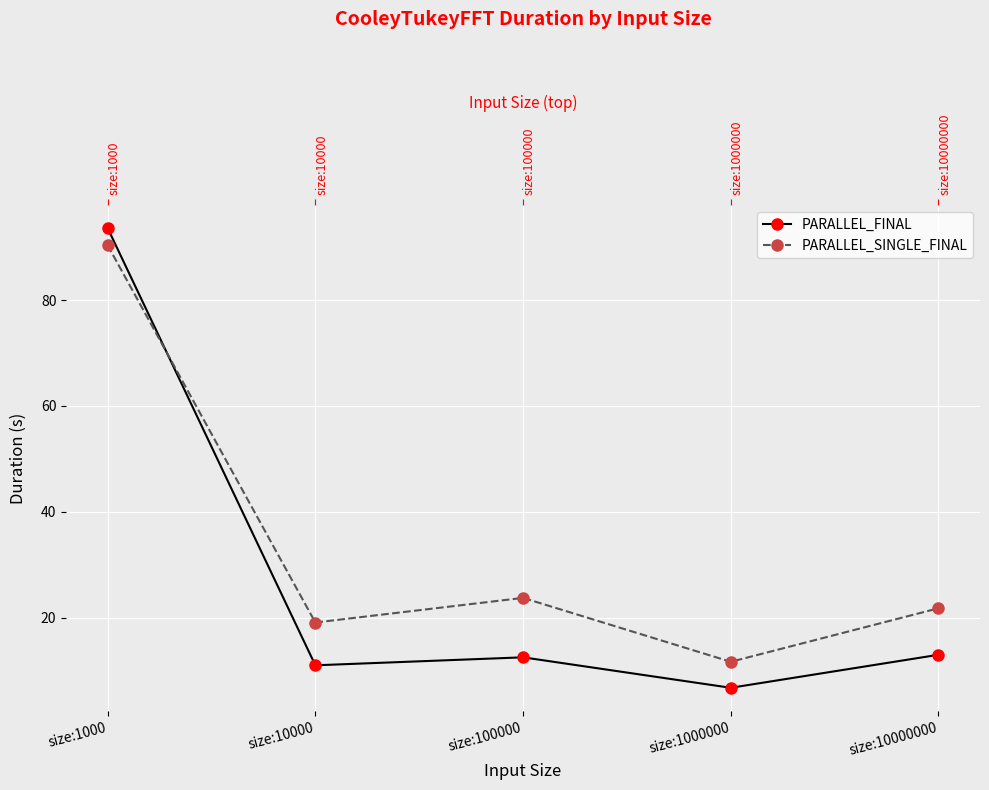

Rank the series at size:10000000 from highest to lowest value.

PARALLEL_SINGLE_FINAL, PARALLEL_FINAL